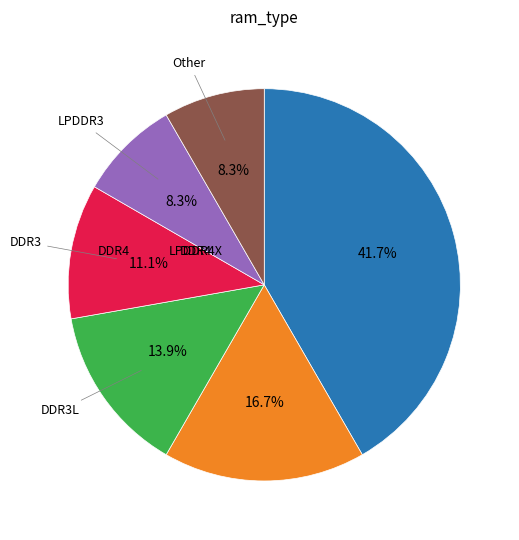

Is there any slice that represents more than half of the pie?

No